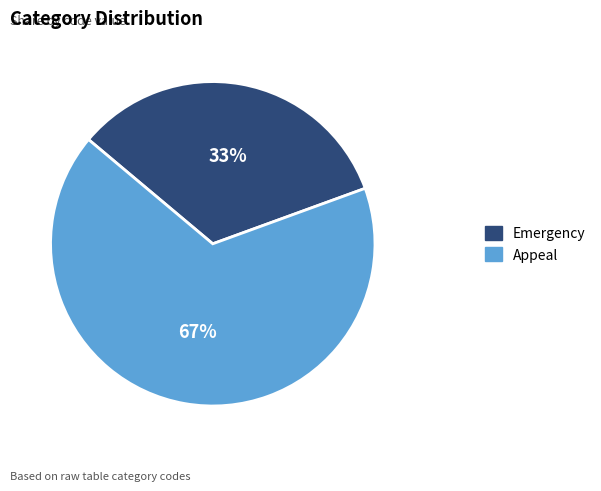

Approximately how many times larger is the value at Appeal compared to Emergency?

2.0